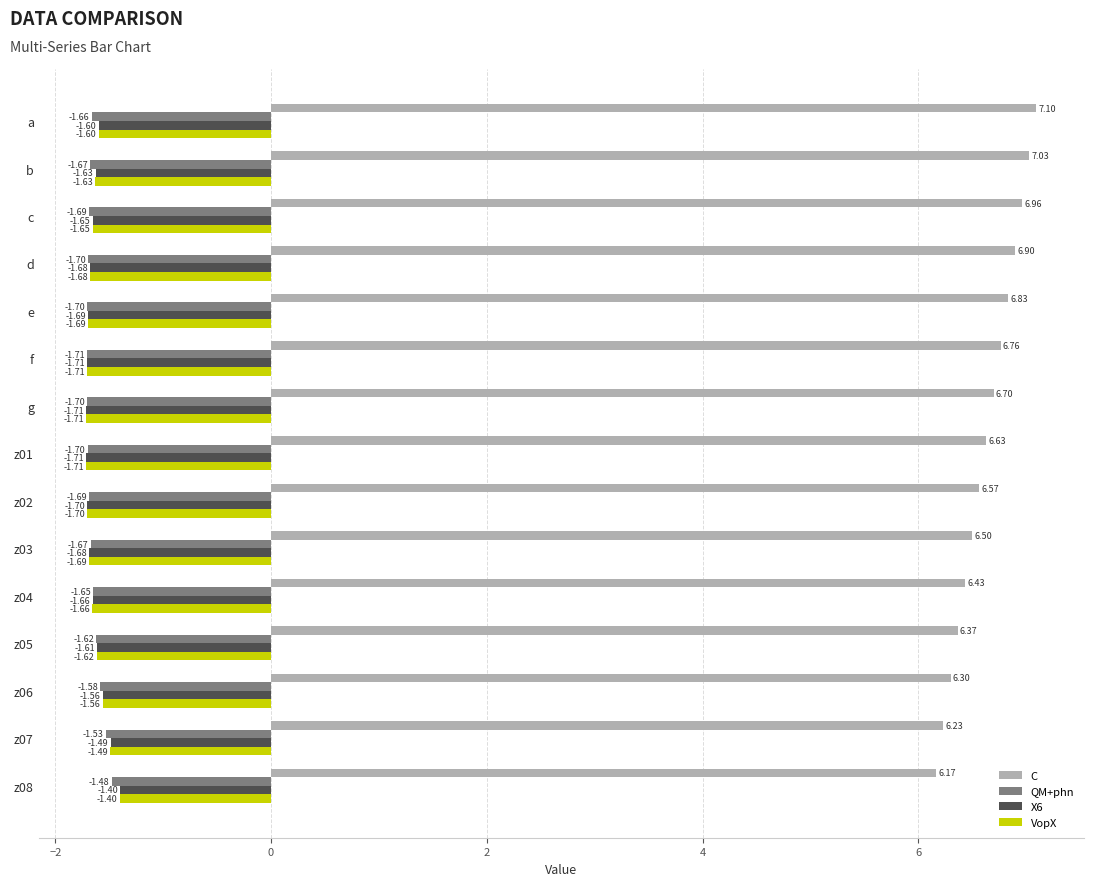

At which label is VopX closest to -1?

z08